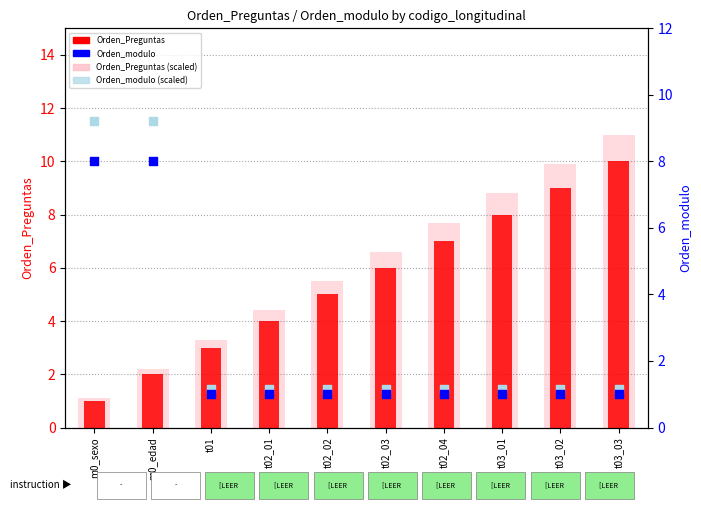

At how many categories does at least one series exceed 10?

1